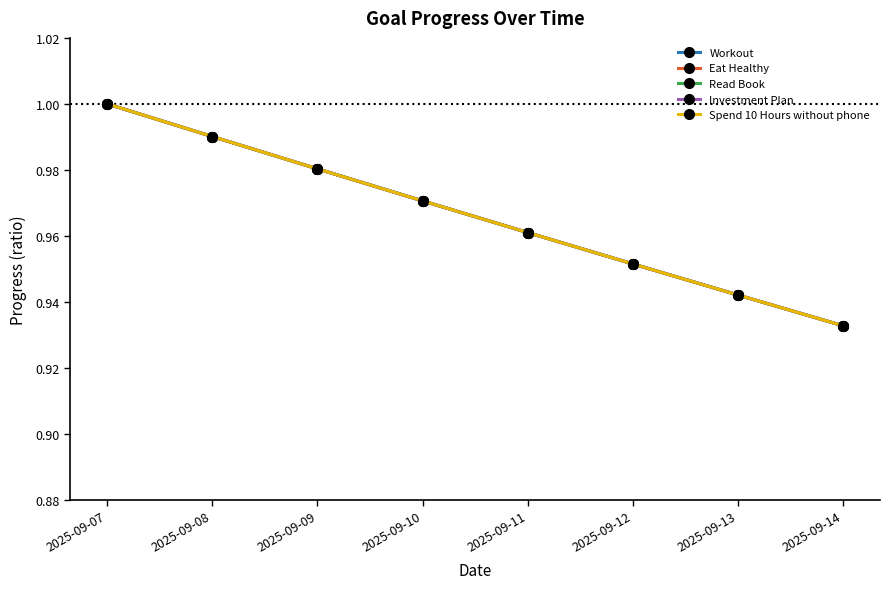

What is the value of the Eat Healthy point at the 5th from the left?

1.0